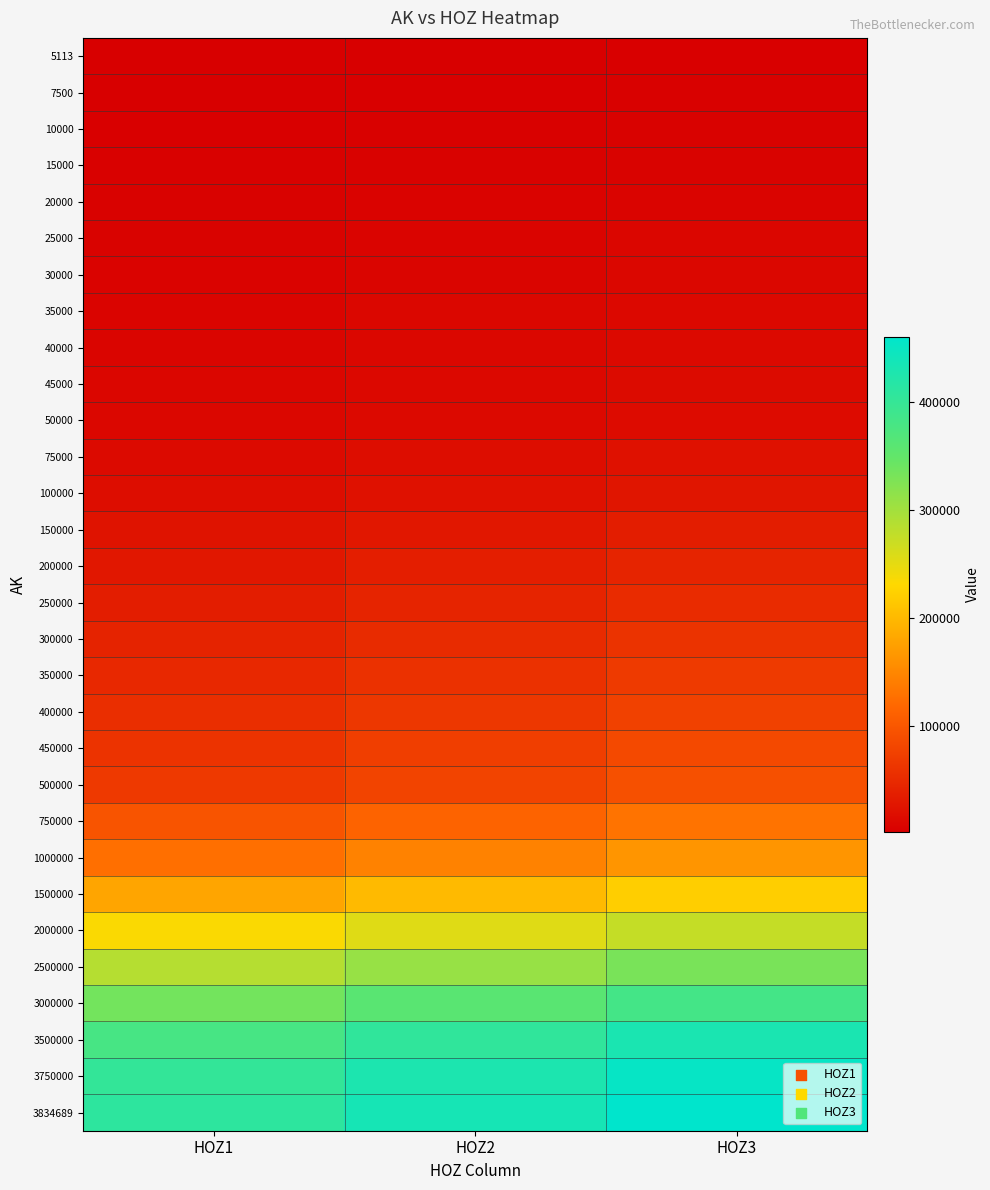

Reading left to right, transcribe all the data shown in this chart.

5113: HOZ1=1626	HOZ2=2109	HOZ3=2593
7500: HOZ1=2234	HOZ2=2886	HOZ3=3538
10000: HOZ1=2812	HOZ2=3618	HOZ3=4421
15000: HOZ1=3903	HOZ2=4981	HOZ3=6053
20000: HOZ1=4920	HOZ2=6262	HOZ3=7605
25000: HOZ1=5882	HOZ2=7489	HOZ3=9100
30000: HOZ1=6795	HOZ2=8670	HOZ3=10552
35000: HOZ1=7674	HOZ2=9804	HOZ3=11932
40000: HOZ1=8506	HOZ2=10891	HOZ3=13269
45000: HOZ1=9336	HOZ2=11942	HOZ3=14541
50000: HOZ1=10157	HOZ2=12991	HOZ3=15818
75000: HOZ1=13825	HOZ2=17645	HOZ3=21470
100000: HOZ1=17184	HOZ2=21839	HOZ3=26490
150000: HOZ1=23216	HOZ2=29252	HOZ3=35290
200000: HOZ1=29057	HOZ2=36110	HOZ3=43159
250000: HOZ1=35152	HOZ2=43175	HOZ3=51203
300000: HOZ1=41263	HOZ2=50245	HOZ3=59227
350000: HOZ1=47493	HOZ2=57474	HOZ3=67455
400000: HOZ1=53700	HOZ2=64757	HOZ3=75819
450000: HOZ1=59961	HOZ2=72030	HOZ3=84097
500000: HOZ1=66254	HOZ2=79301	HOZ3=92353
750000: HOZ1=96686	HOZ2=113598	HOZ3=130516
1000000: HOZ1=125694	HOZ2=144936	HOZ3=164174
1500000: HOZ1=180748	HOZ2=200873	HOZ3=220993
2000000: HOZ1=233881	HOZ2=254373	HOZ3=274869
2500000: HOZ1=285744	HOZ2=308367	HOZ3=330998
3000000: HOZ1=335147	HOZ2=359125	HOZ3=383098
3500000: HOZ1=380361	HOZ2=405518	HOZ3=430680
3750000: HOZ1=401625	HOZ2=427295	HOZ3=452971
3834689: HOZ1=408667	HOZ2=434499	HOZ3=460336